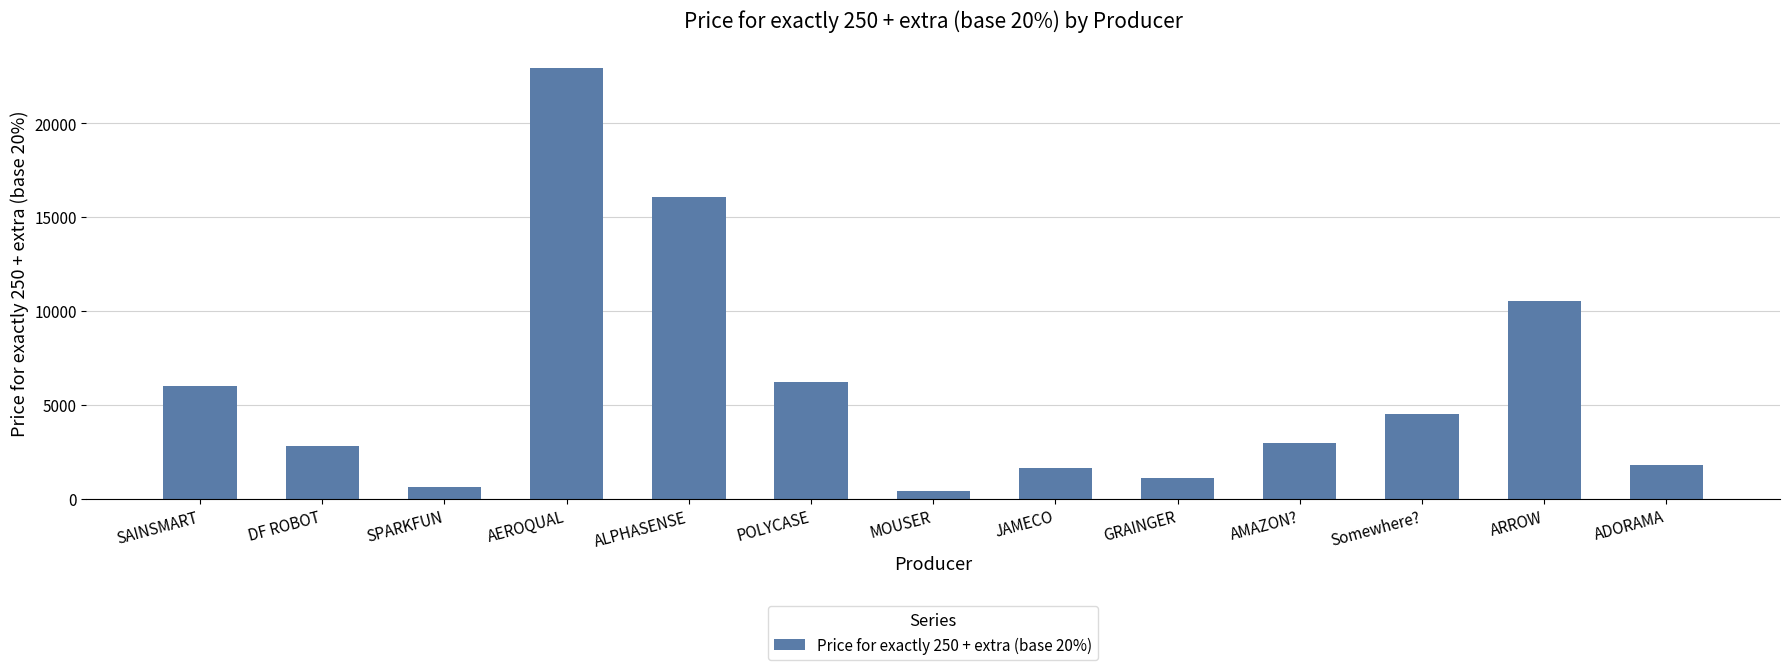

The value at ALPHASENSE is 16050.0. True or false?

True